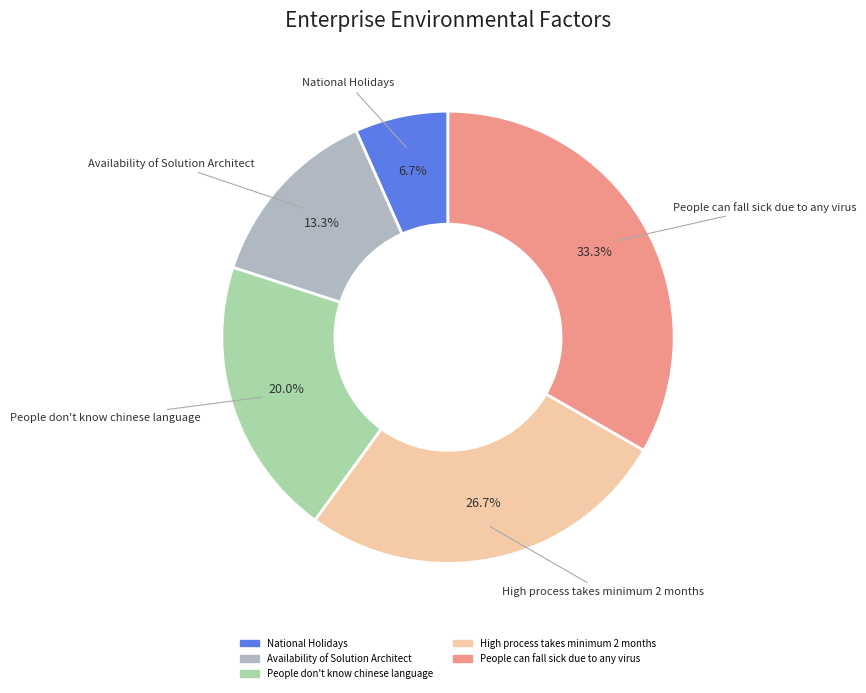

Which has a higher value, National Holidays or High process takes minimum 2 months?

High process takes minimum 2 months